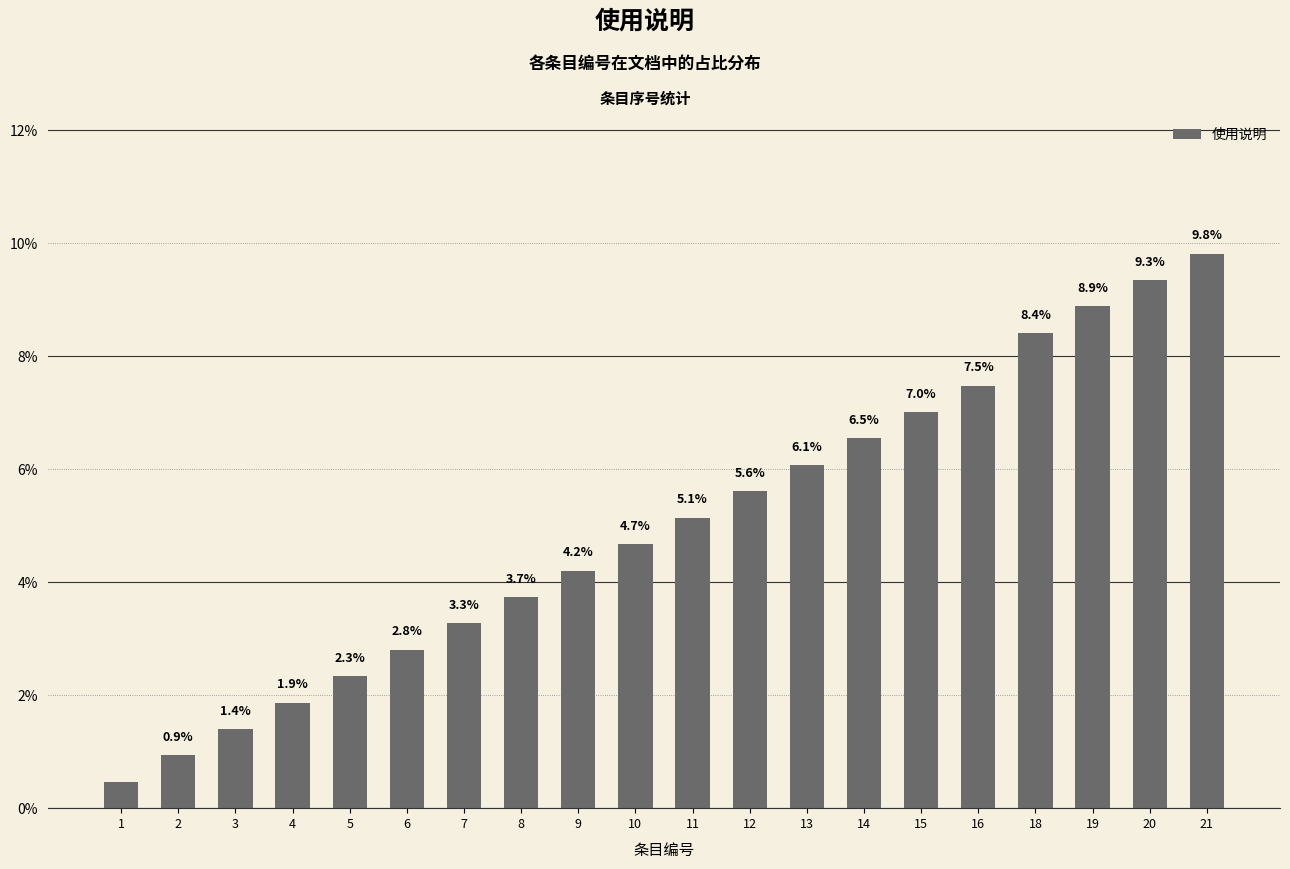

The value at 9 is 4.2. True or false?

True